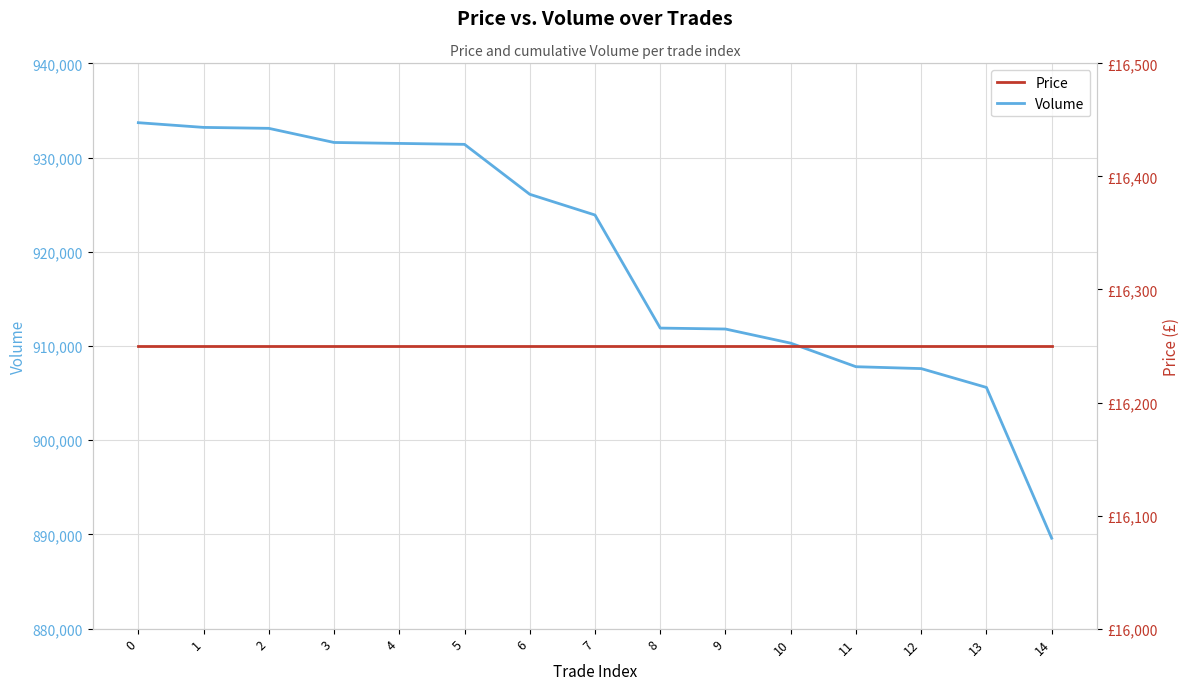

How many lines are shown in the chart?

2